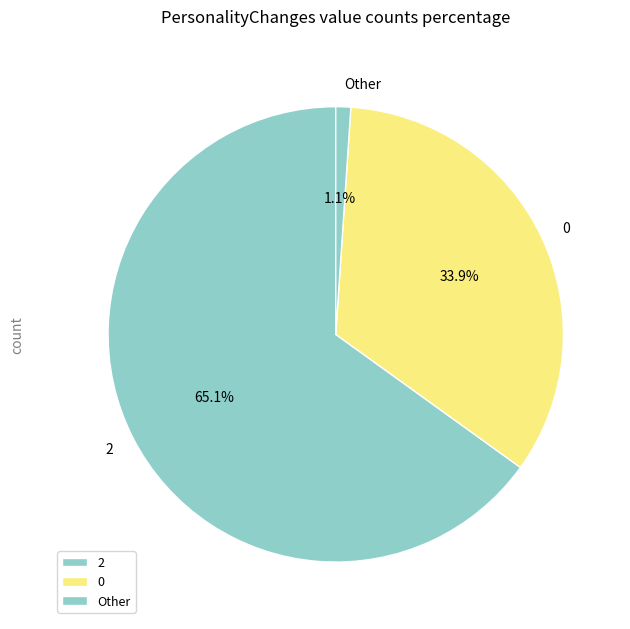

What is the majority slice?

2